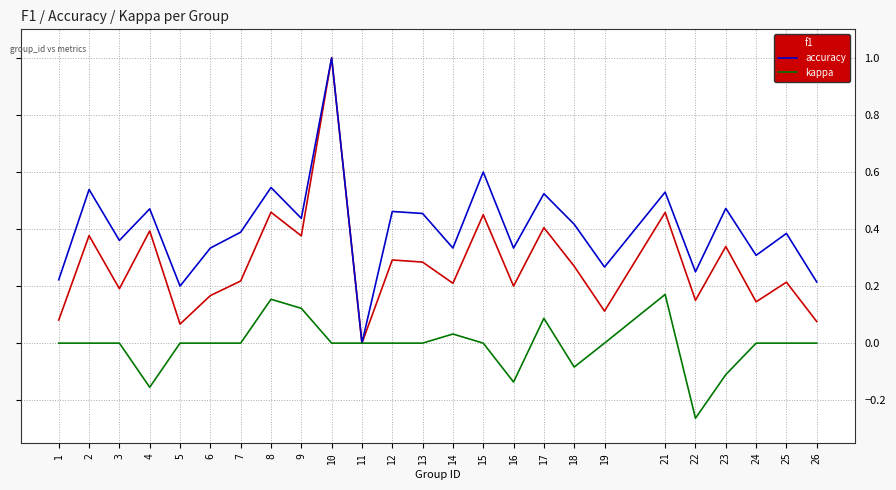

The kappa series shows 0.3 at 6. True or false?

False